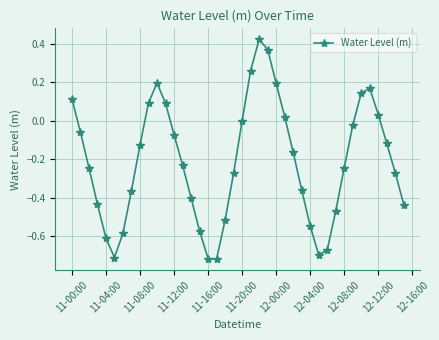

How many interior local valleys (lower than both neighbors) does the data have?

3